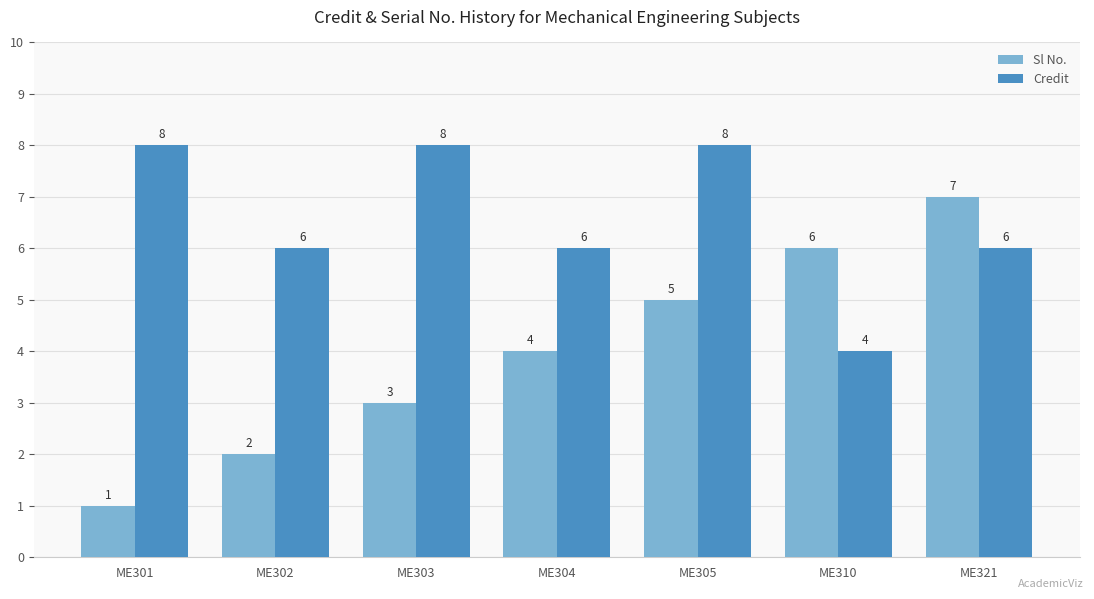

Count the number of categories in the chart.

7